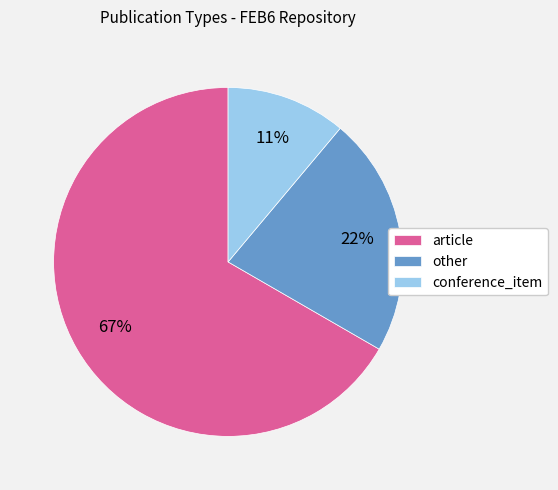

Is the sum of other and conference_item greater than half?

No